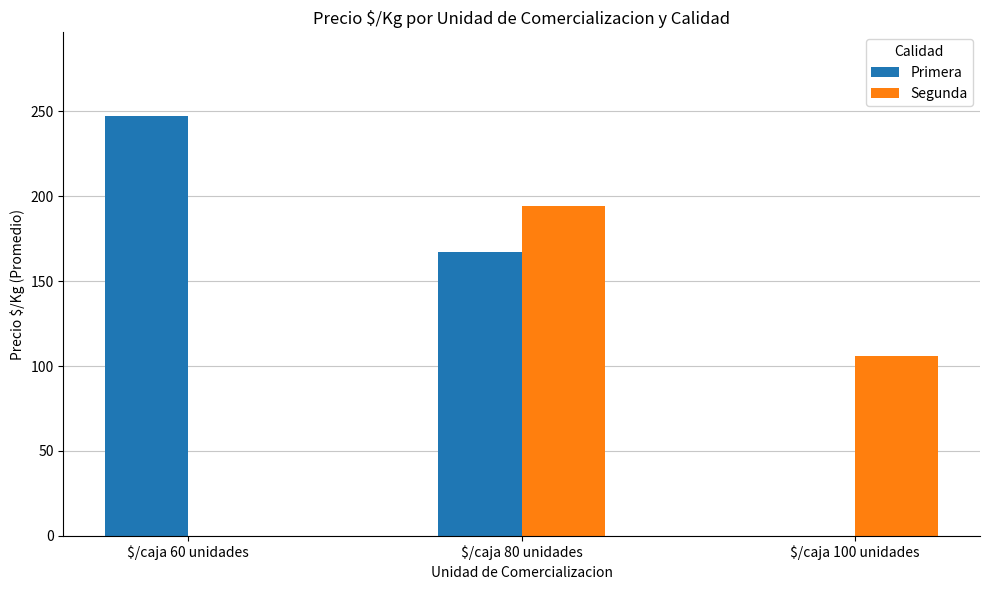

At which category does the chart reach its peak across all series?

$/caja 60 unidades